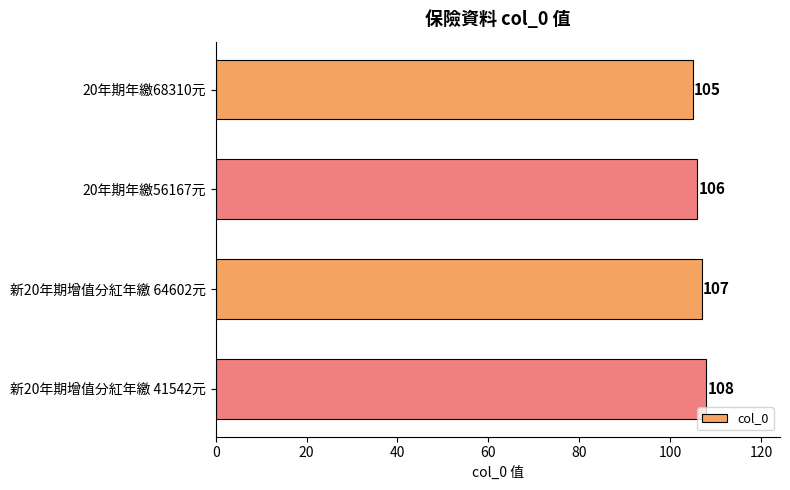

Reading top to bottom, list all the values displayed in this chart.

20年期年繳68310元=105	20年期年繳56167元=106	新20年期增值分紅年繳 64602元=107	新20年期增值分紅年繳 41542元=108